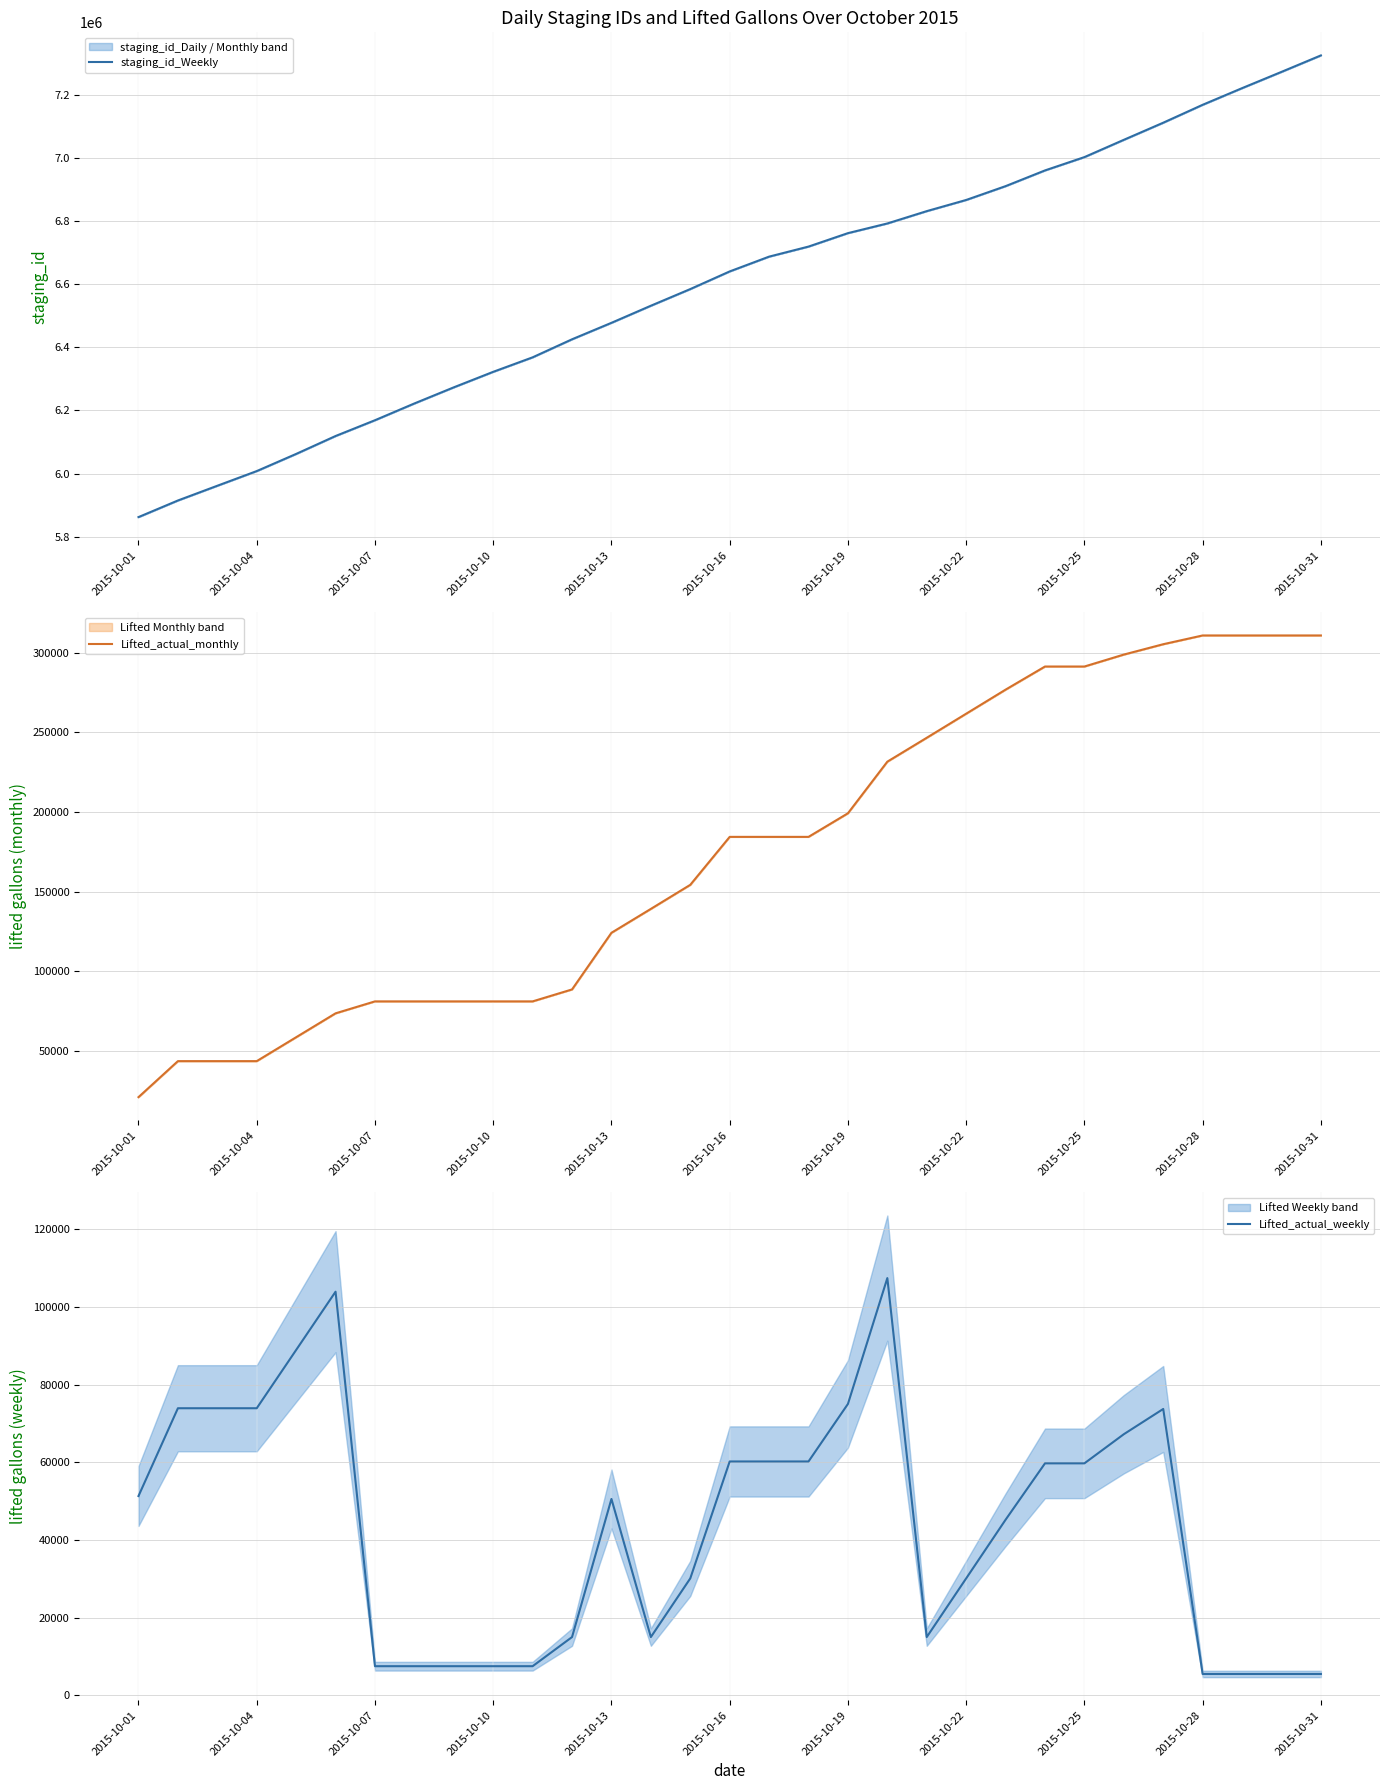

List the series in order of their peak value, lowest first.

Lifted_actual_weekly, Lifted_actual_monthly, staging_id_Weekly